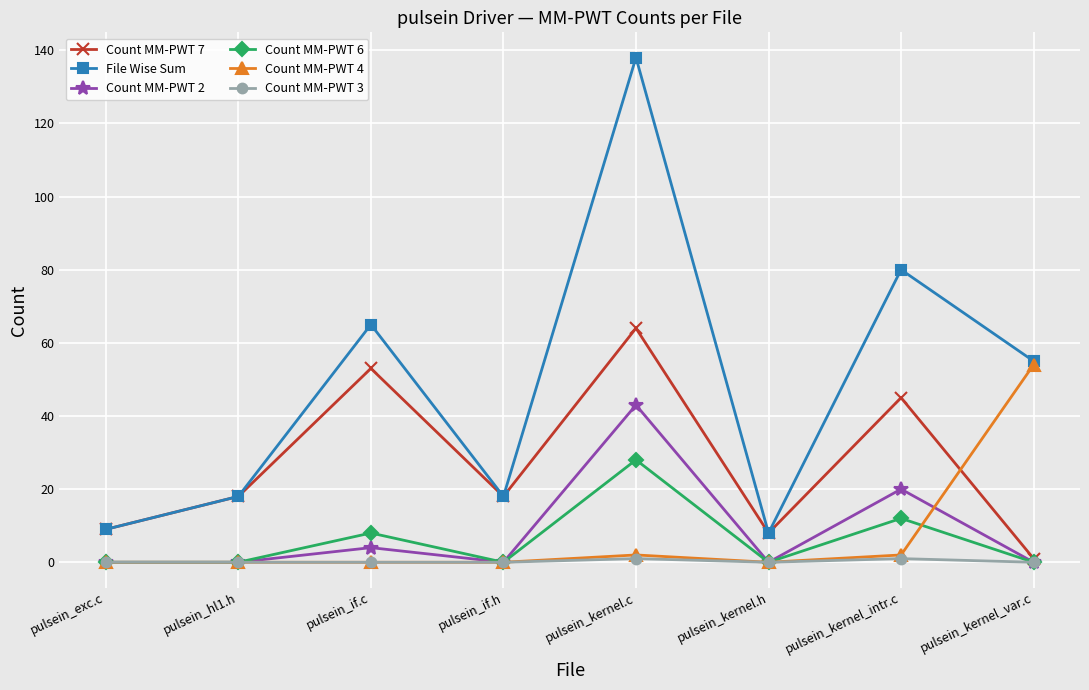

List the series in order of their peak value, highest first.

File Wise Sum, Count MM-PWT 7, Count MM-PWT 4, Count MM-PWT 2, Count MM-PWT 6, Count MM-PWT 3